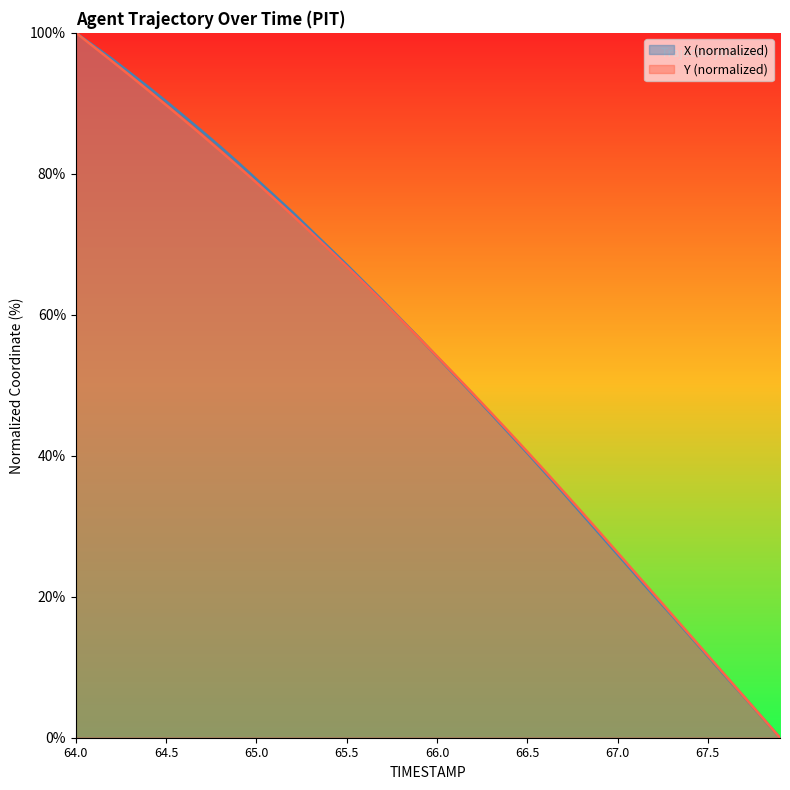

Where do Y and X first cross each other?

65.9 and 66.0